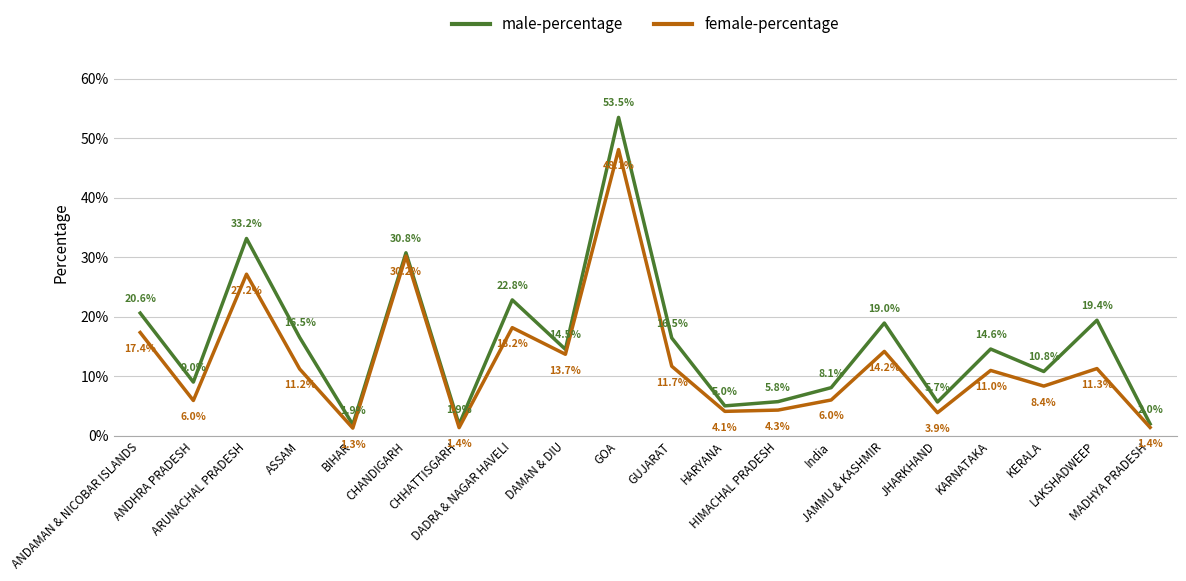

Reading left to right, what are all the values shown in this chart?

male-percentage: 20.6	9.0	33.2	16.5	1.9	30.8	1.9	22.8	14.5	53.5	16.5	5.0	5.8	8.1	19.0	5.7	14.6	10.8	19.4	2.0
female-percentage: 17.4	6.0	27.2	11.2	1.3	30.2	1.4	18.2	13.7	48.1	11.7	4.1	4.3	6.0	14.2	3.9	11.0	8.4	11.3	1.4